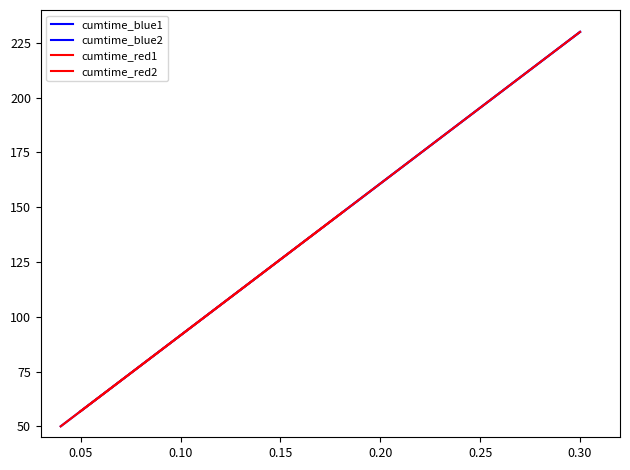

How many data points in cumtime_blue2 are less than 87?

2